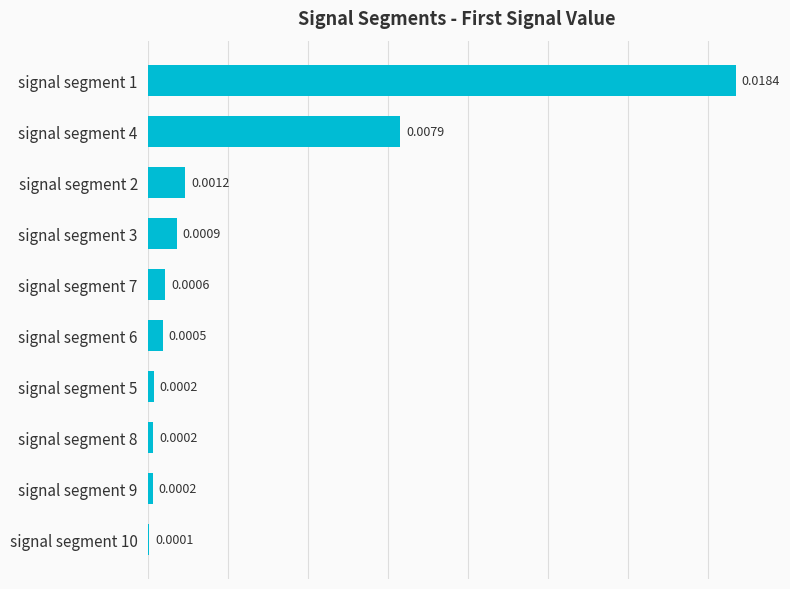

Rank the categories by value from lowest to highest.

9, 8, 7, 6, 5, 4, 3, 2, 1, 0